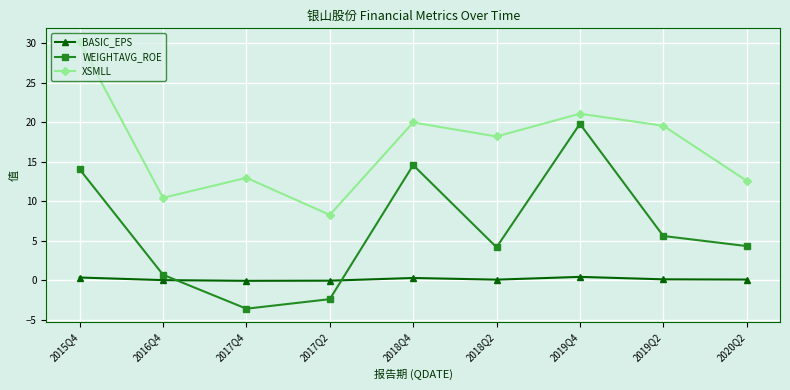

Between 2017Q4 and 2020Q2, which series saw the biggest shift?

WEIGHTAVG_ROE